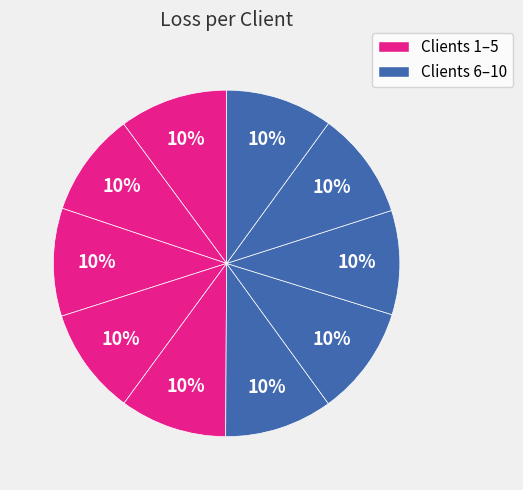

How many slices are in this pie chart?

10